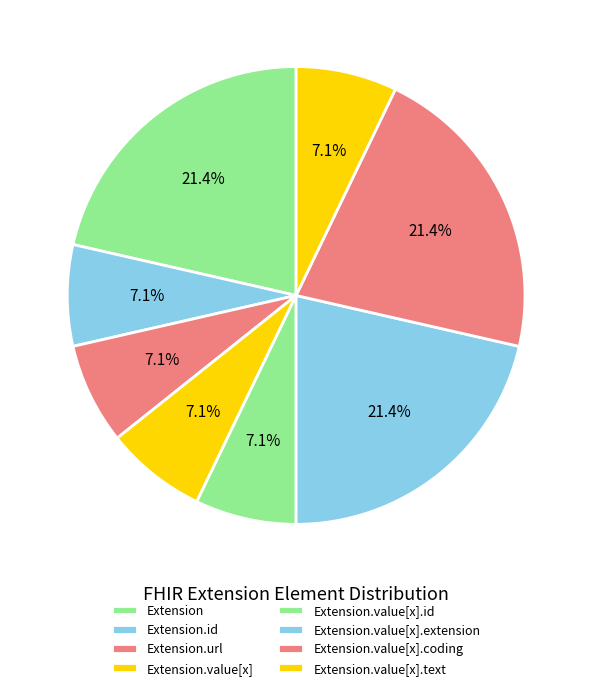

True or false: Extension.url accounts for 25% of the total.

False